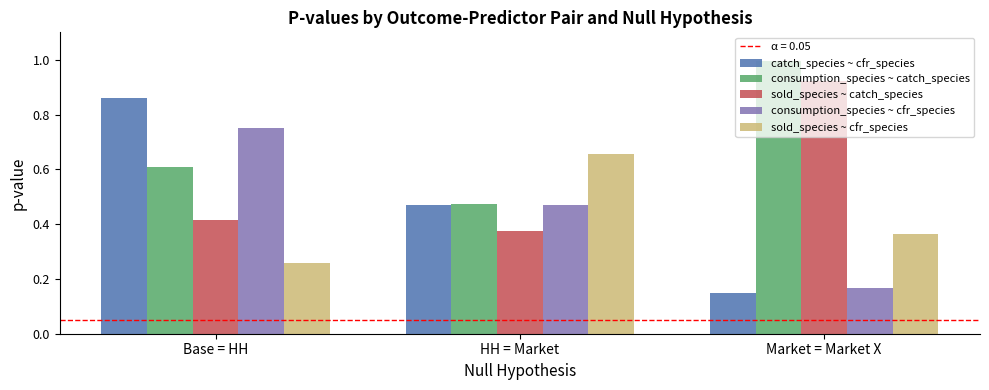

Which series has the widest spread of values?

catch_species ~ cfr_species